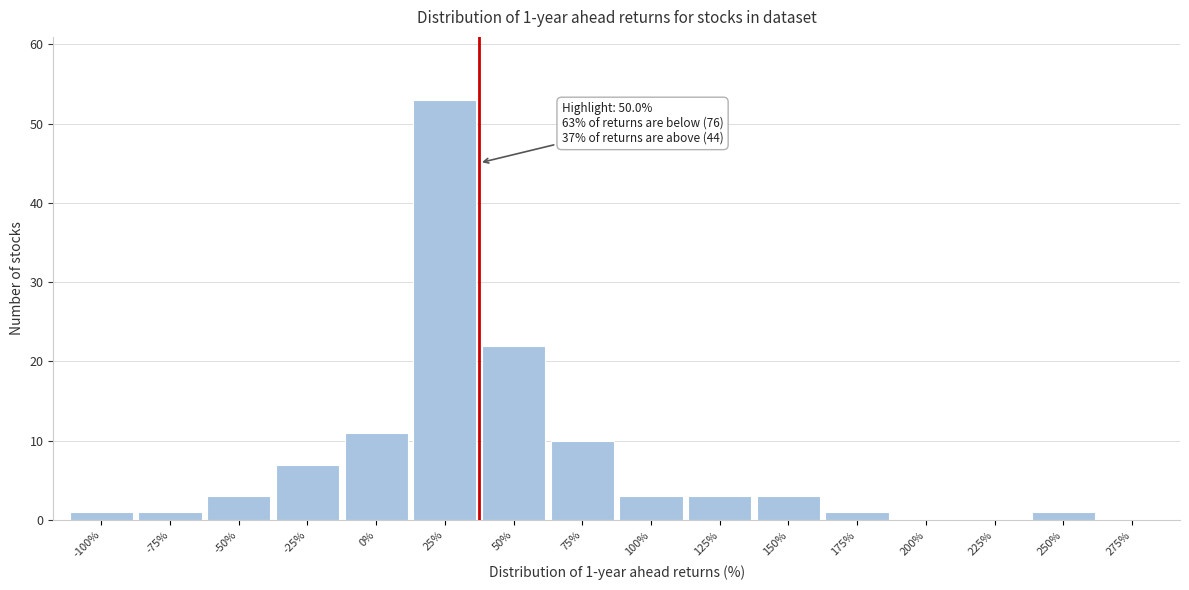

Reading right to left, list all the values displayed in this chart.

275%=0	250%=1	225%=0	200%=0	175%=1	150%=3	125%=3	100%=3	75%=10	50%=22	25%=53	0%=11	-25%=7	-50%=3	-75%=1	-100%=1